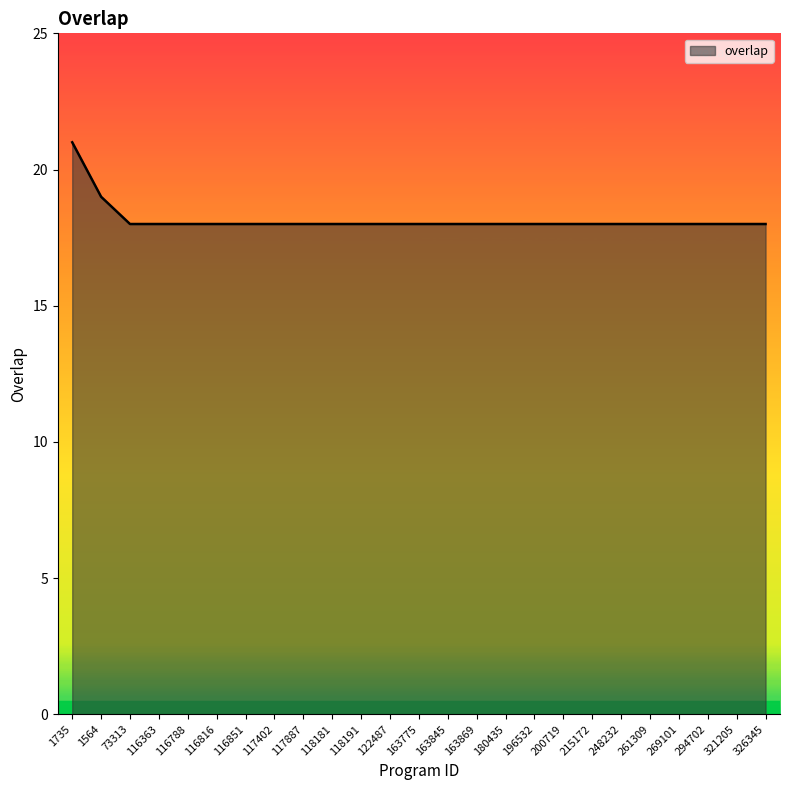

Which label corresponds to the largest value in the chart?

1735